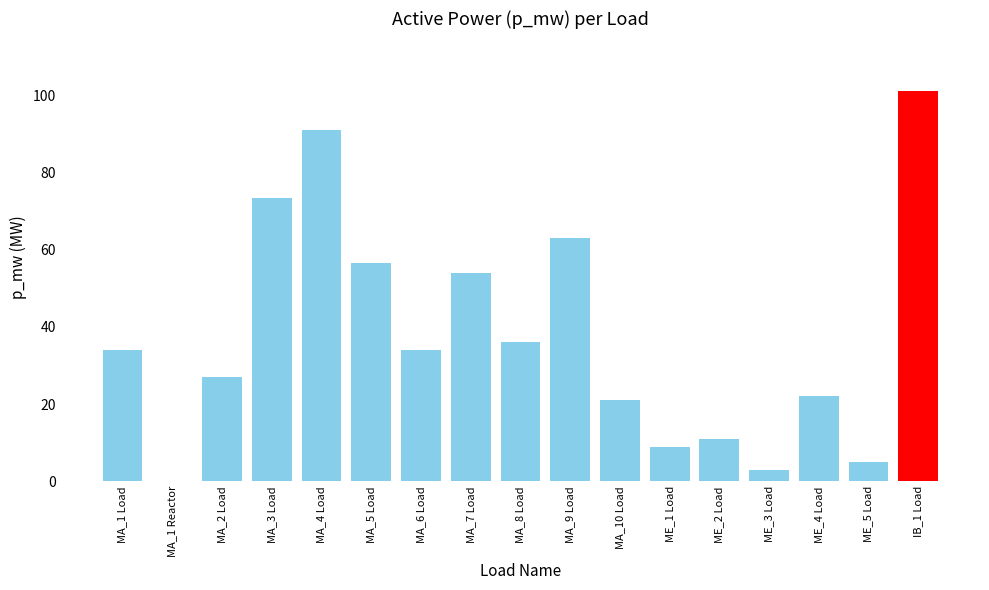

True or false: the data shows 54.0 at MA_7 Load.

True